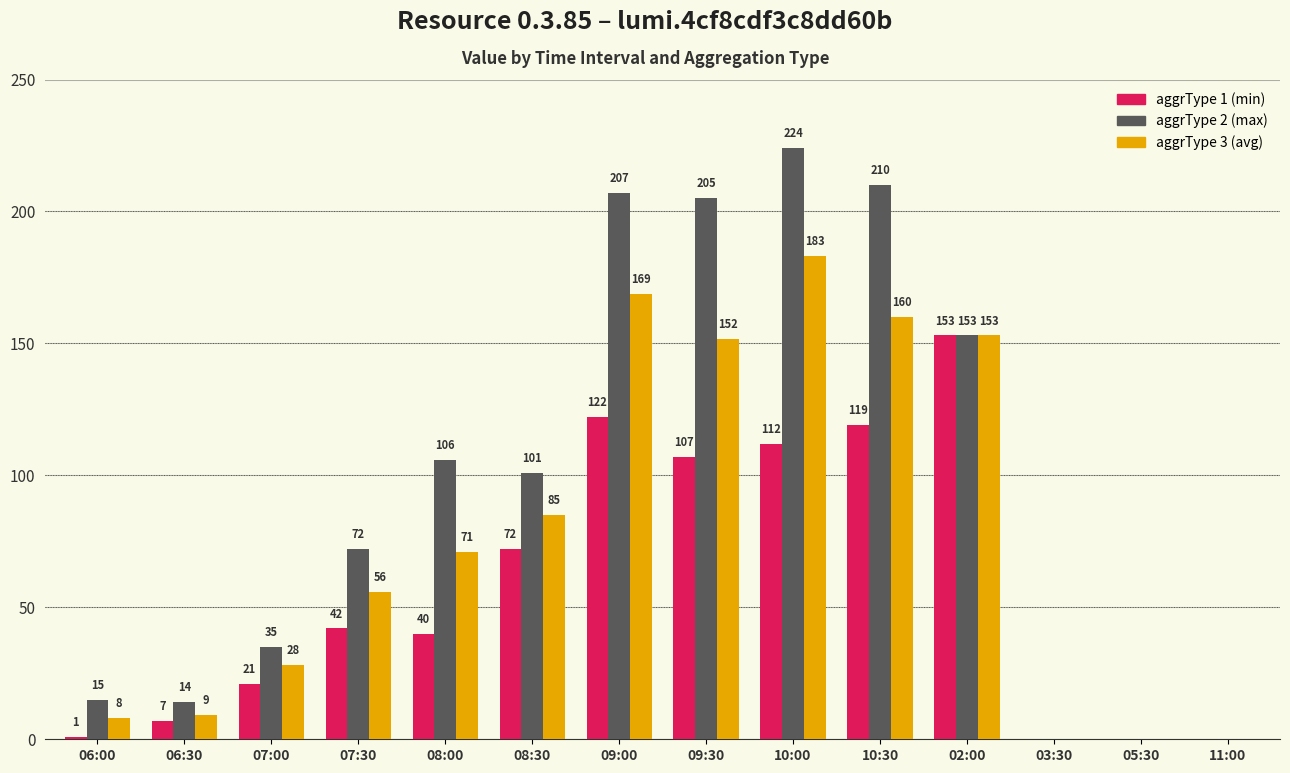

What is the maximum value shown in the chart?

224.0